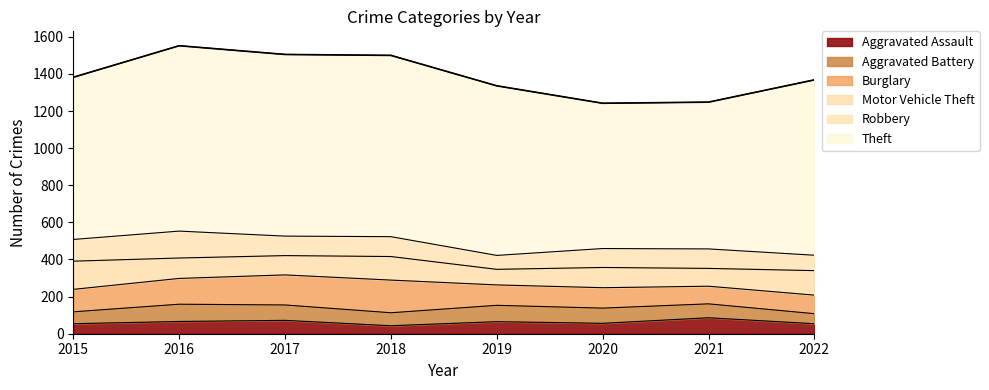

How many interior local valleys does the Theft series have?

1